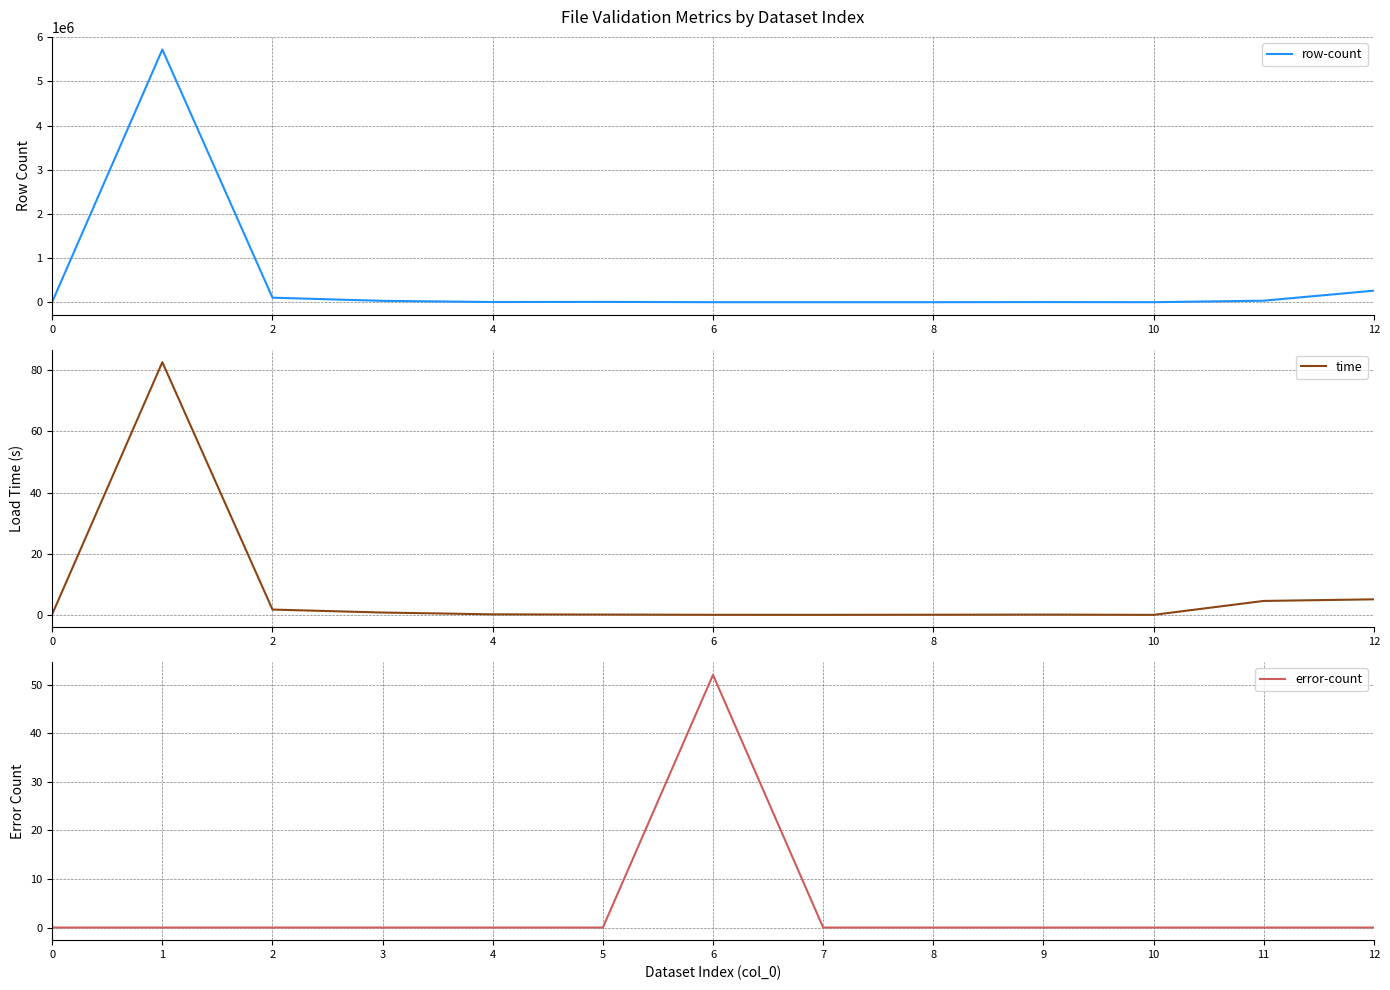

How many lines are shown in the chart?

3